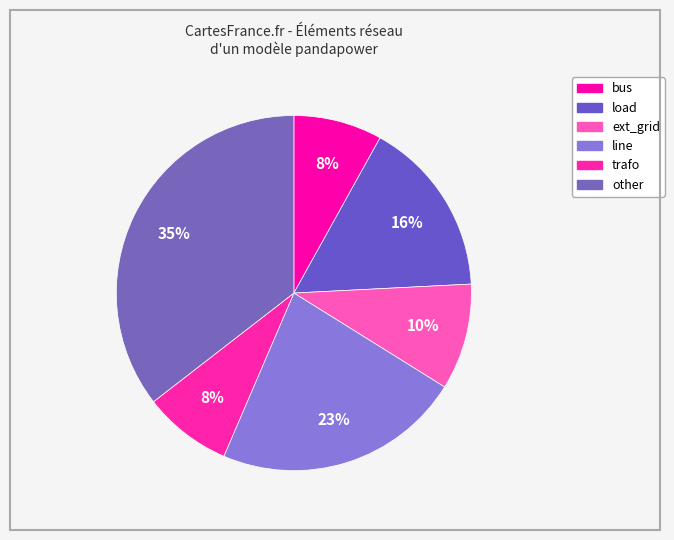

Rank the categories by value from lowest to highest.

bus, trafo, ext_grid, load, line, other